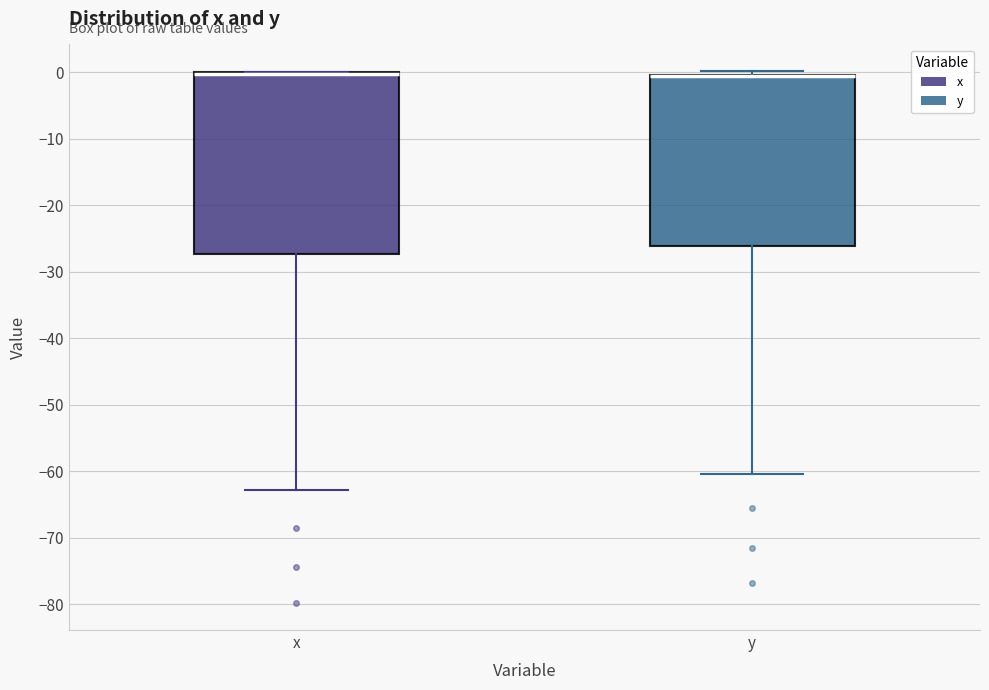

Where does the lower whisker of the box for y end on the y-axis? The values are not printed on the chart, so give them approximately, as read against the axis.

-60